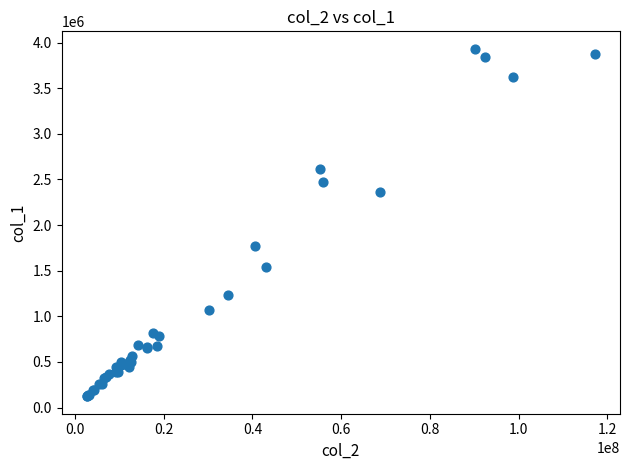

What Y value in the scatter plot is closest to 2028298?

1768000